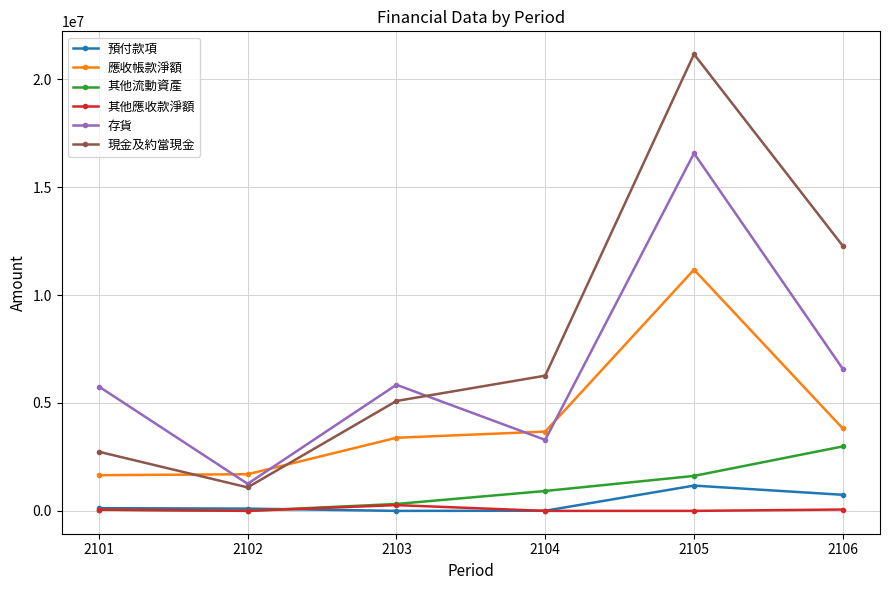

How many lines are shown in the chart?

6